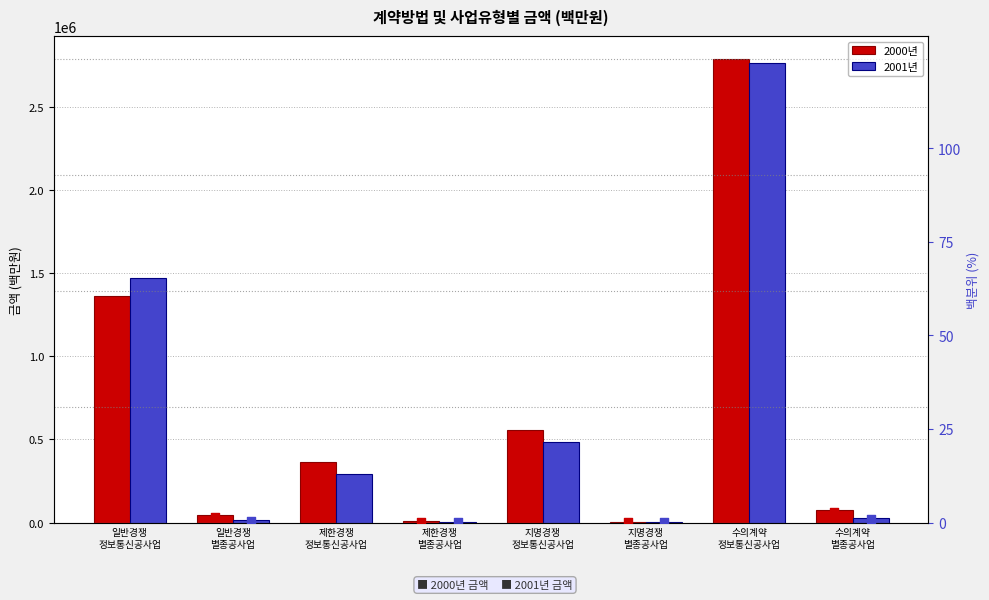

At which category is the sum across all series the highest?

수의계약
정보통신공사업